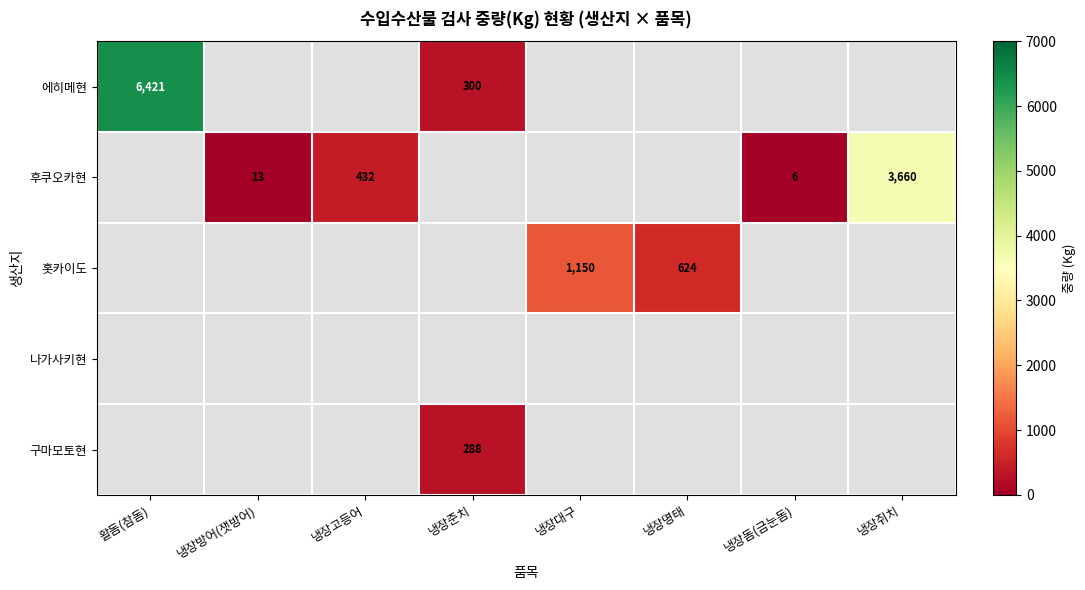

True or false: 후쿠오카현 has a value of 6 at 냉장돔(금눈돔).

True